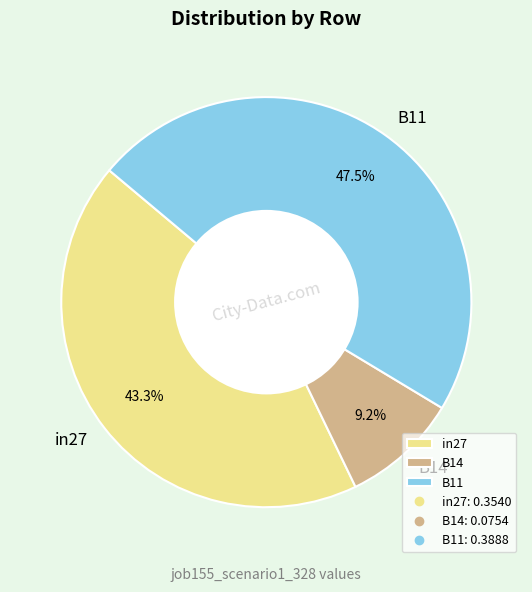

Which slice is the smallest?

B14